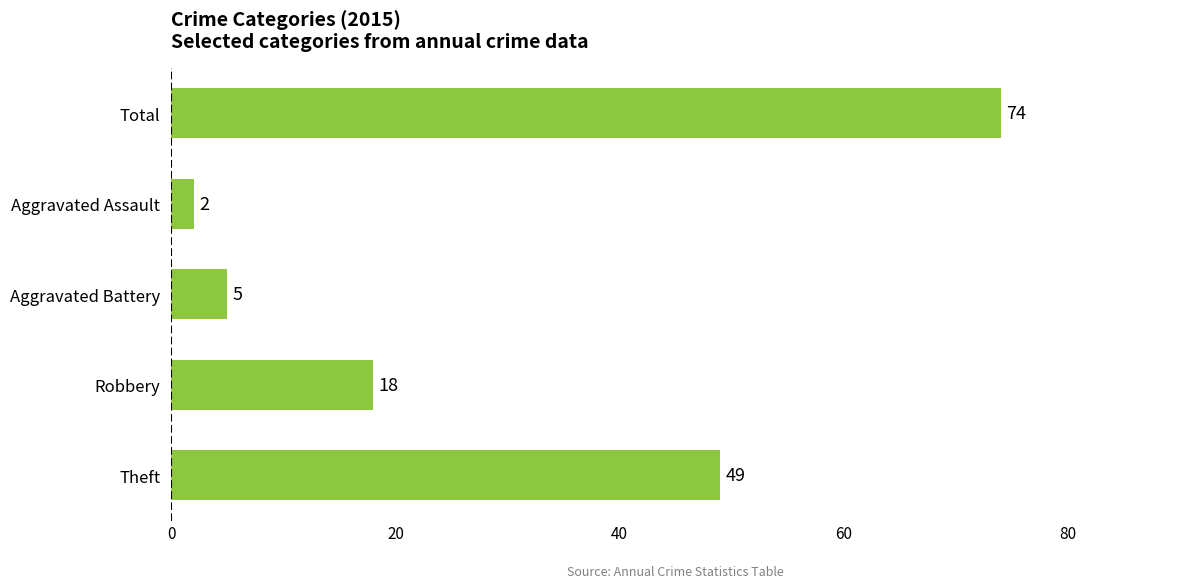

At which label is the value closest to 38?

Theft